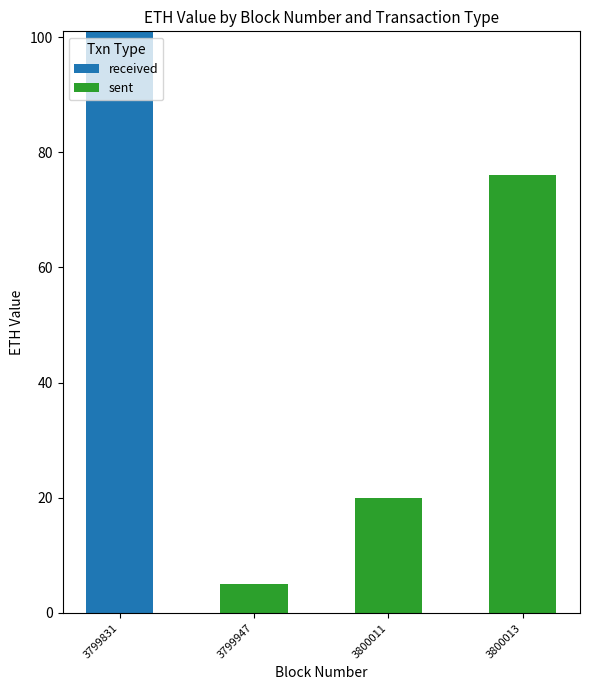

At which label does received reach its peak?

3799831